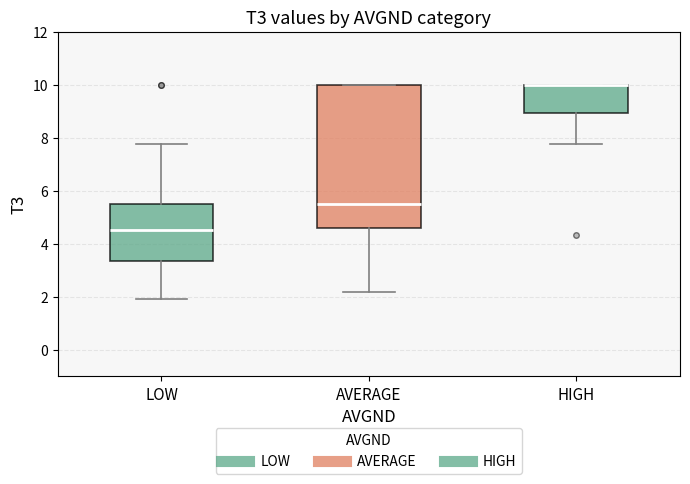

Which box is the tallest, from its lower edge to its upper edge?

AVERAGE